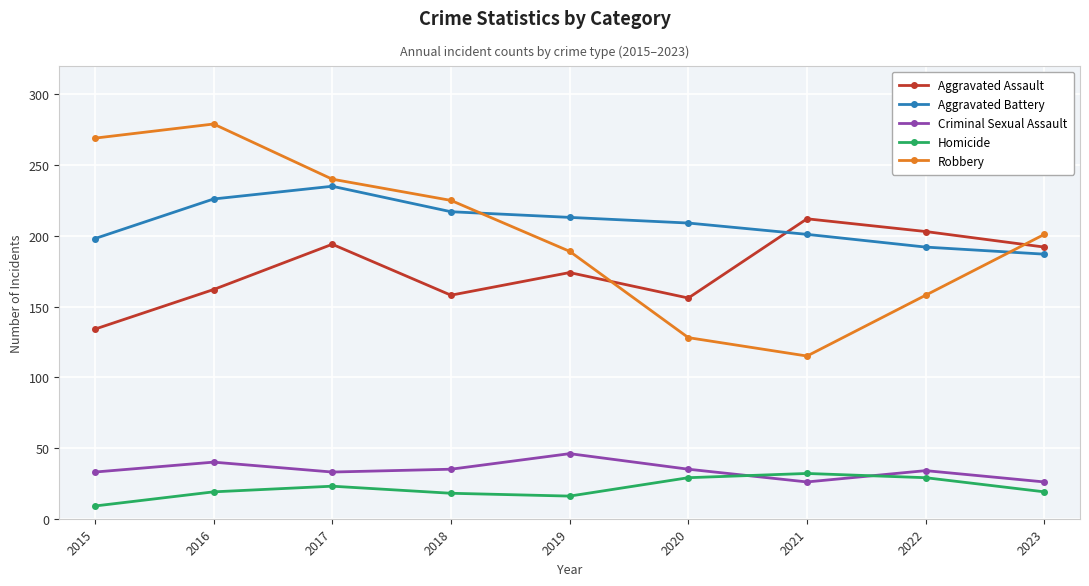

Rank the series by their maximum value, from lowest to highest.

Homicide, Criminal Sexual Assault, Aggravated Assault, Aggravated Battery, Robbery